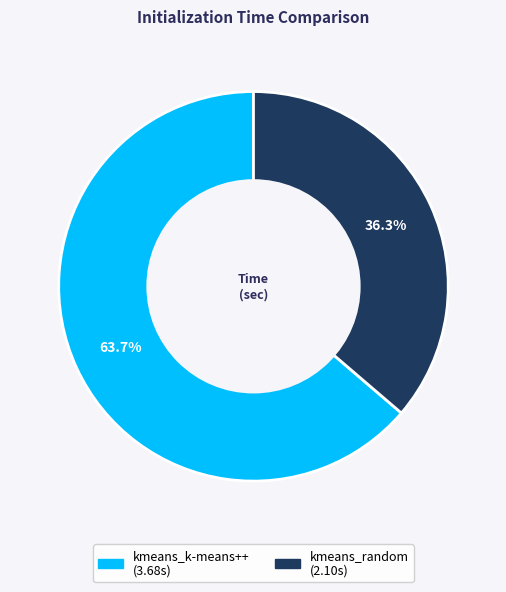

To the nearest percent, what percentage of the pie is kmeans_k-means++?

64%